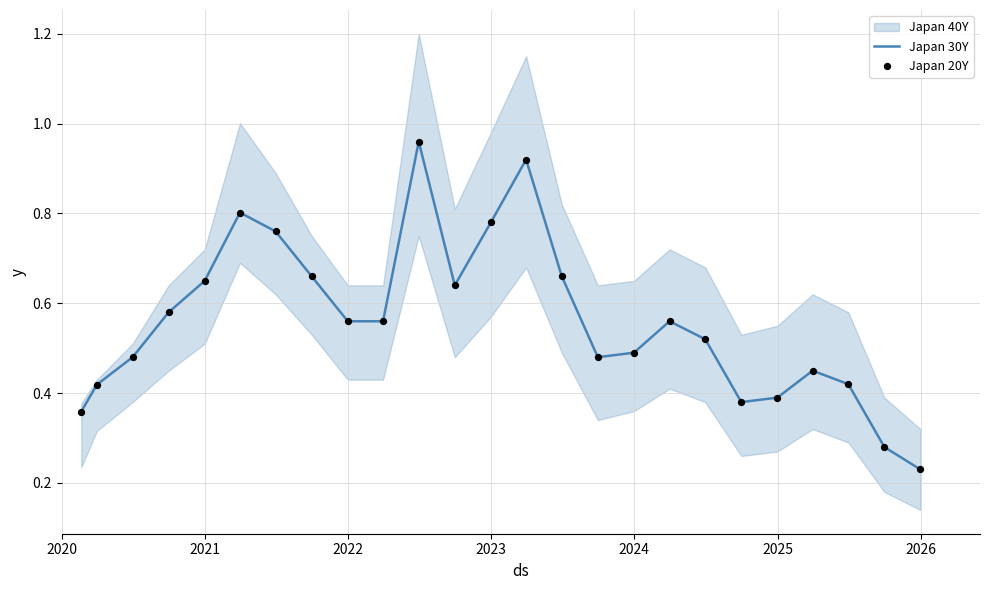

Which series contains the lowest Y value?

Japan 30Y